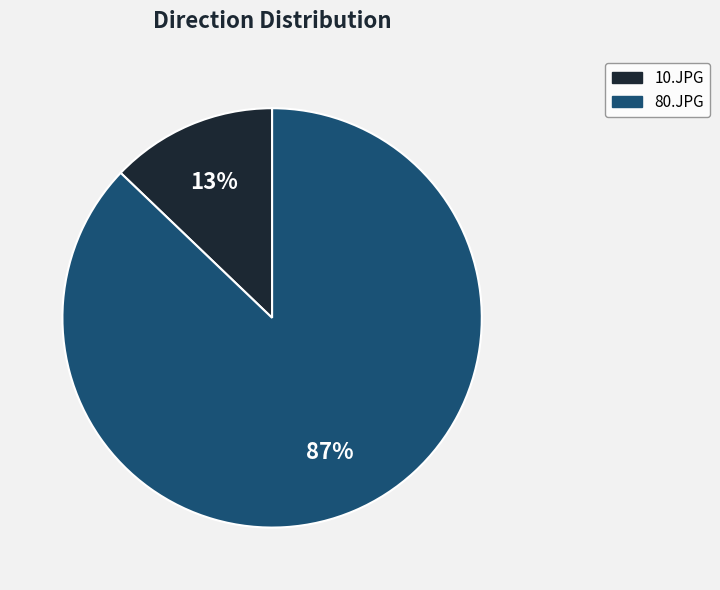

Combined, do 10.JPG and 80.JPG account for over 50%?

Yes